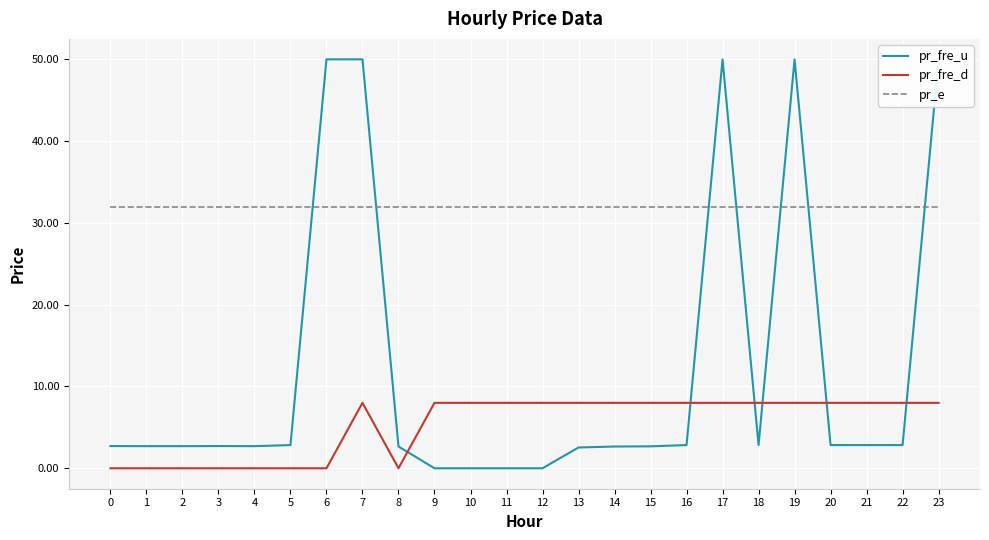

At which category is the sum across all series the highest?

7